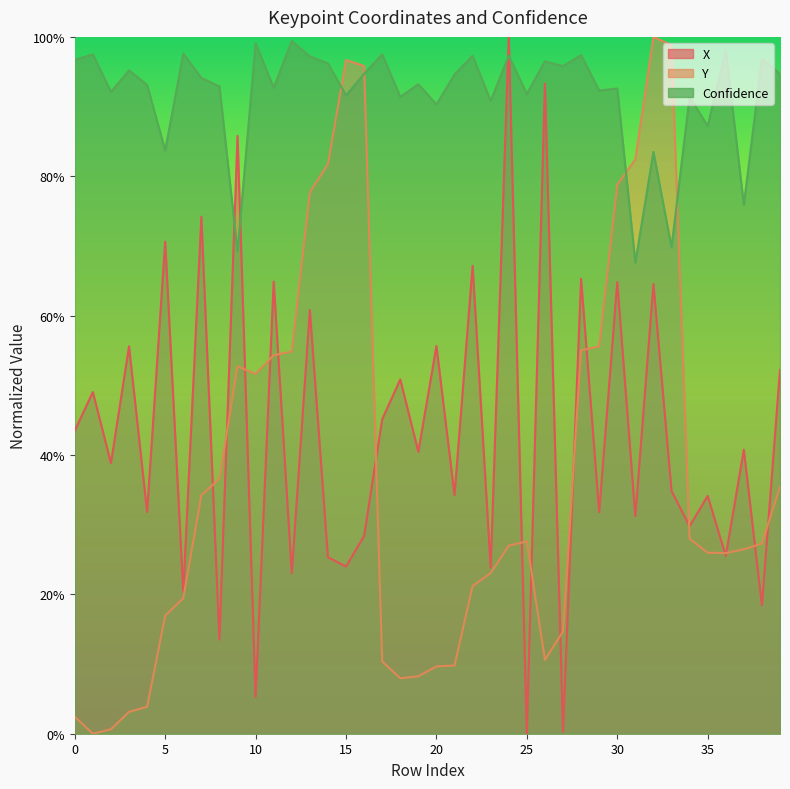

The value of Y at 30 is 0.8. True or false?

True